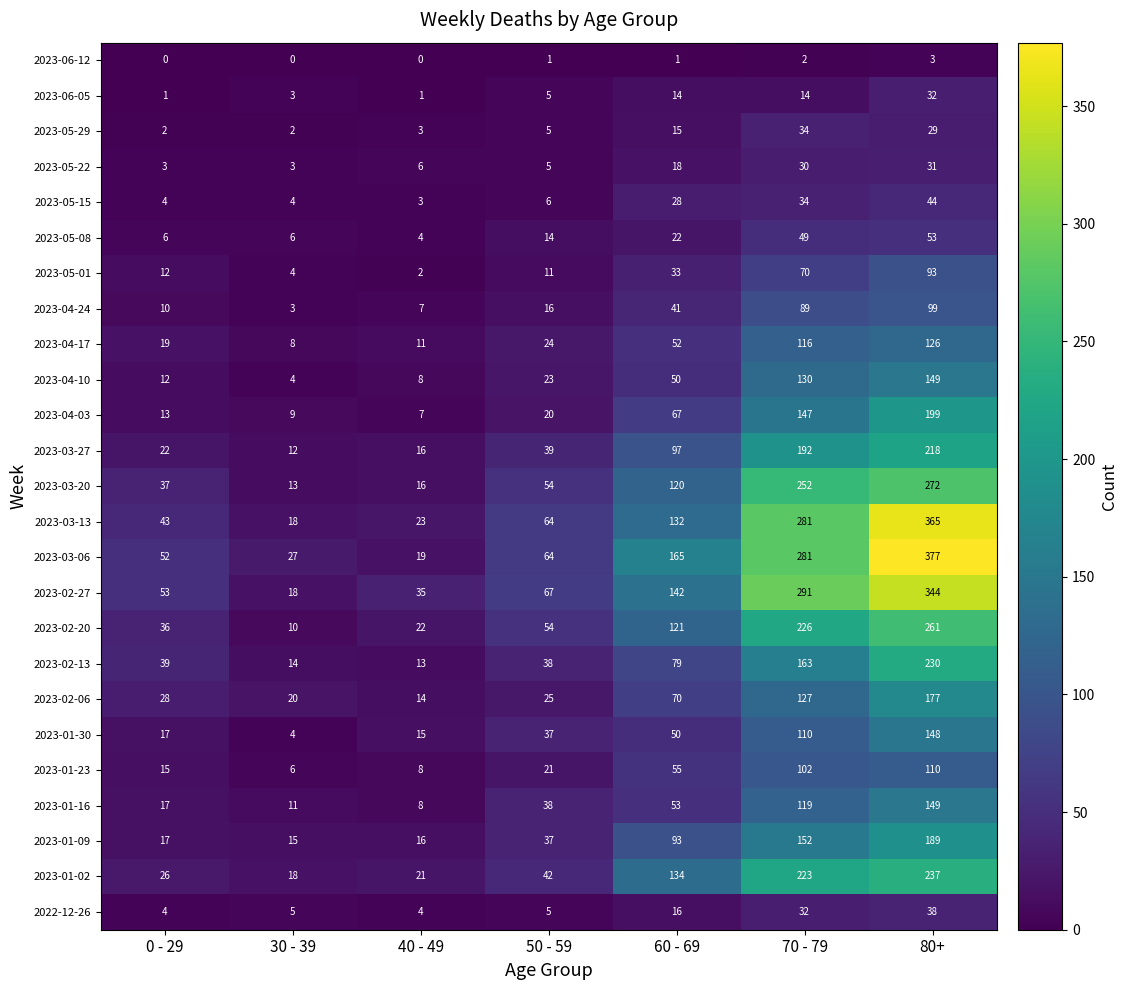

Which series has the largest total across all categories?

2023-03-06